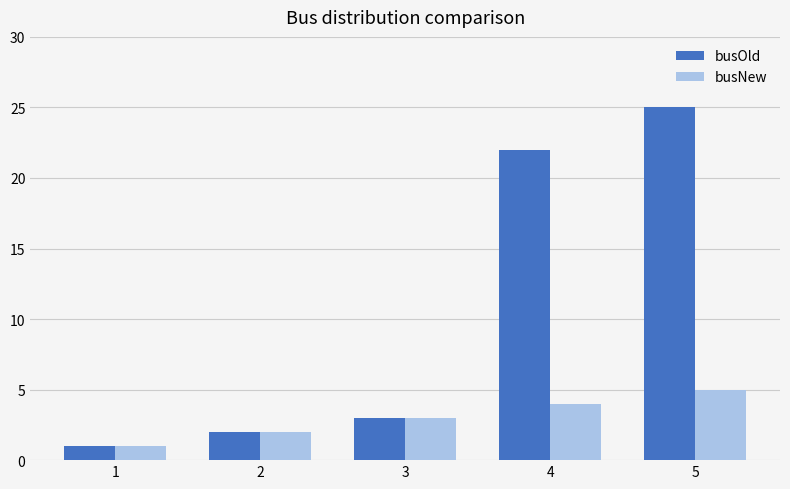

Reading left to right, what are all the values shown in this chart?

busOld: 1=1	2=2	3=3	4=22	5=25
busNew: 1=1	2=2	3=3	4=4	5=5